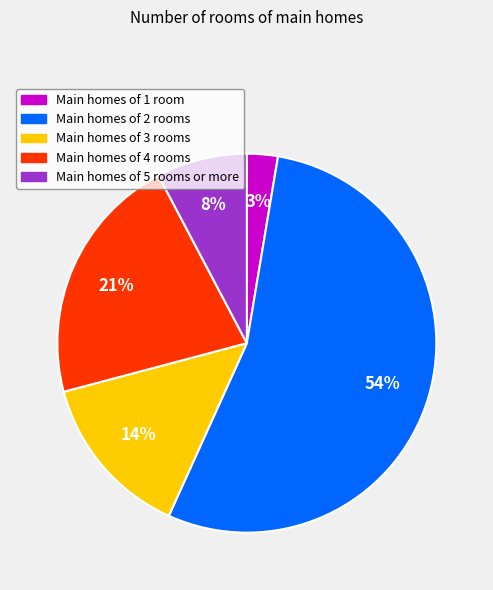

Is there a majority slice in this chart?

Yes